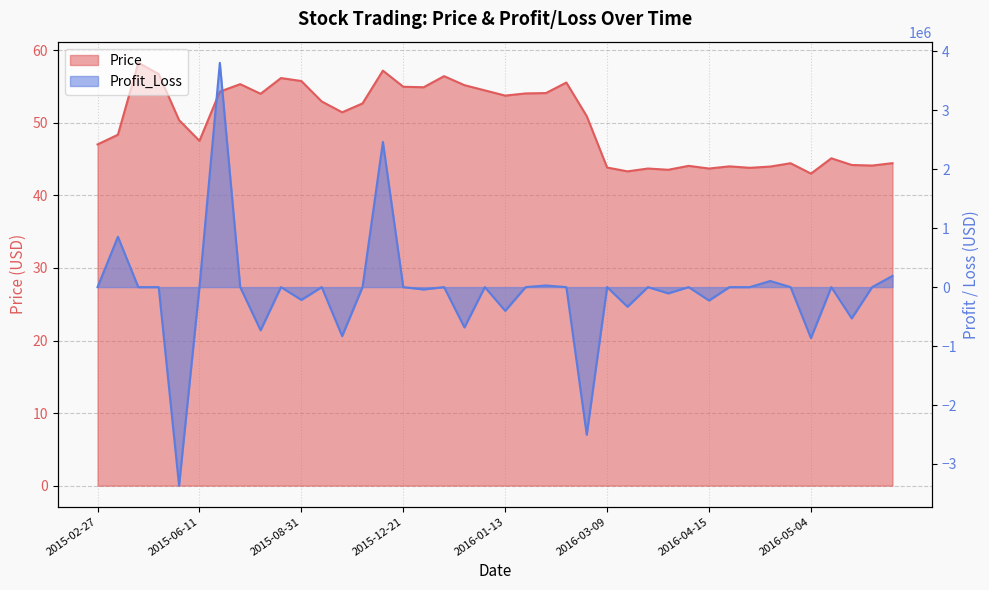

Reading left to right, transcribe all the data shown in this chart.

Price: 2015-02-27=47.0	2015-03-26=48.4	2015-04-07=58.3	2015-04-08=56.7	2015-04-21=50.4	2015-06-11=47.5	2015-07-23=54.3	2015-07-24=55.3	2015-07-30=54.0	2015-08-07=56.2	2015-08-31=55.8	2015-10-09=52.9	2015-10-12=51.5	2015-10-14=52.7	2015-11-30=57.2	2015-12-21=55.0	2015-12-22=54.9	2016-01-06=56.4	2016-01-07=55.2	2016-01-12=54.5	2016-01-13=53.8	2016-01-19=54.0	2016-01-21=54.1	2016-01-29=55.5	2016-02-11=50.9	2016-03-09=43.8	2016-03-17=43.3	2016-04-06=43.7	2016-04-08=43.5	2016-04-14=44.1	2016-04-15=43.7	2016-04-20=44.0	2016-04-21=43.8	2016-04-22=44.0	2016-04-25=44.4	2016-05-04=43.0	2016-05-12=45.1	2016-05-13=44.2	2016-05-19=44.1	2016-06-01=44.4
Profit_Loss: 2015-02-27=0.0	2015-03-26=854954.8	2015-04-07=0.0	2015-04-08=0.0	2015-04-21=-3367728.1	2015-06-11=0.0	2015-07-23=3805437.7	2015-07-24=0.0	2015-07-30=-732598.6	2015-08-07=0.0	2015-08-31=-217113.9	2015-10-09=0.0	2015-10-12=-831053.5	2015-10-14=0.0	2015-11-30=2462649.7	2015-12-21=0.0	2015-12-22=-39678.7	2016-01-06=0.0	2016-01-07=-683821.6	2016-01-12=0.0	2016-01-13=-402305.8	2016-01-19=0.0	2016-01-21=27782.8	2016-01-29=0.0	2016-02-11=-2505538.4	2016-03-09=0.0	2016-03-17=-333129.9	2016-04-06=0.0	2016-04-08=-105899.5	2016-04-14=0.0	2016-04-15=-227662.9	2016-04-20=0.0	2016-04-21=0.0	2016-04-22=103888.7	2016-04-25=0.0	2016-05-04=-864838.3	2016-05-12=0.0	2016-05-13=-530374.5	2016-05-19=0.0	2016-06-01=190588.2